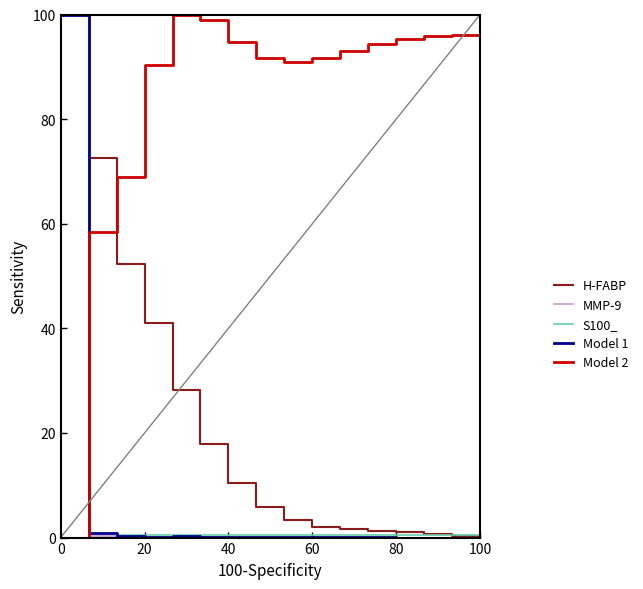

What is the greatest value displayed?

100.0